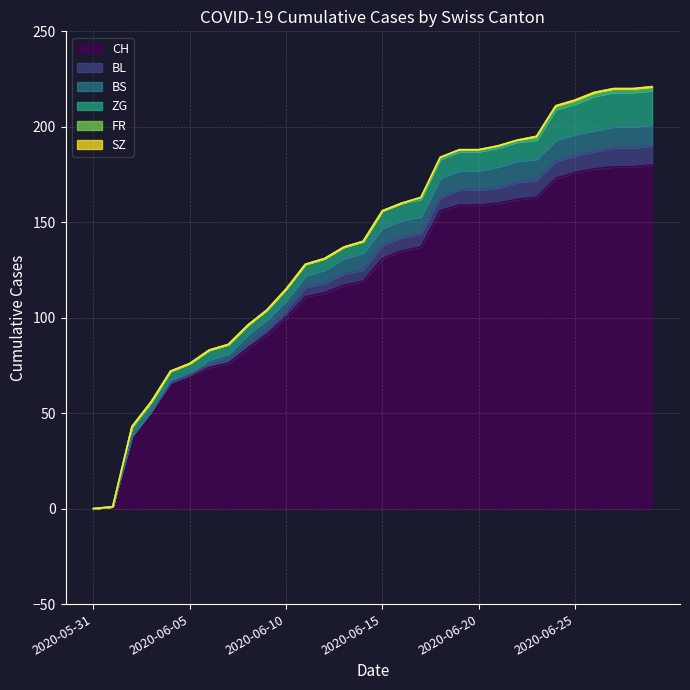

What is the maximum value for BL?

10